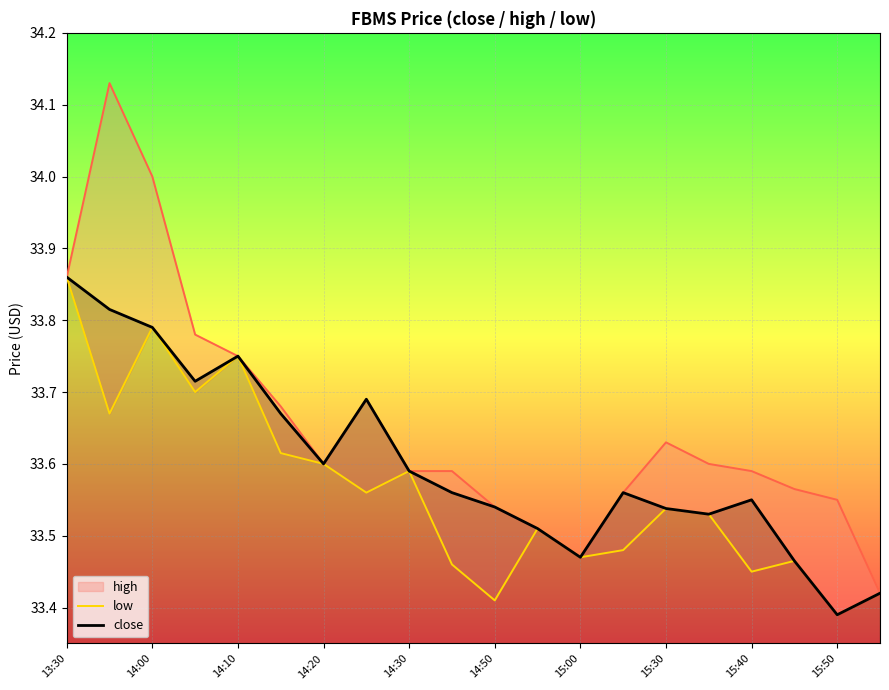

What position from the left is 19?

20